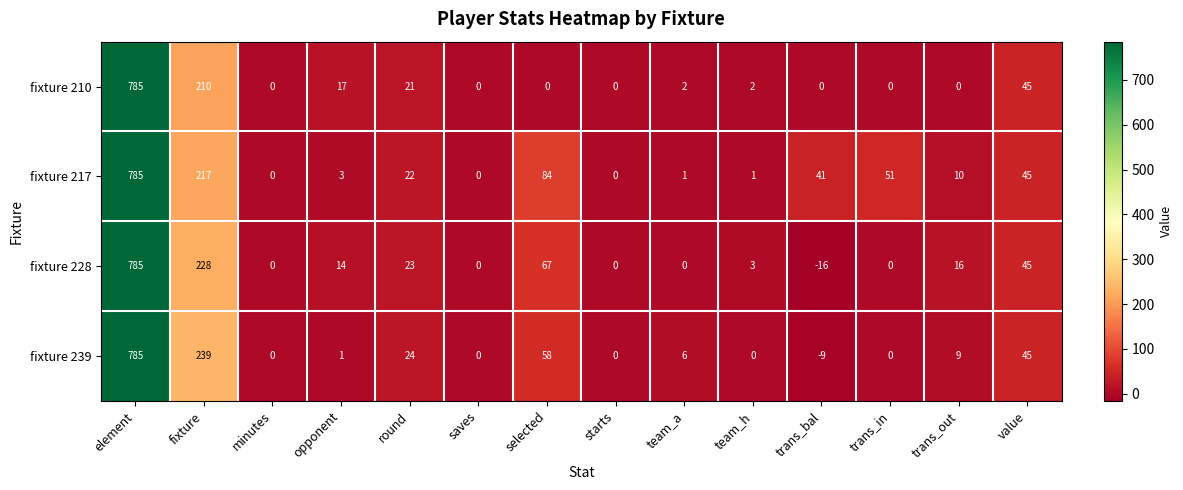

What is the maximum value shown in the chart?

785